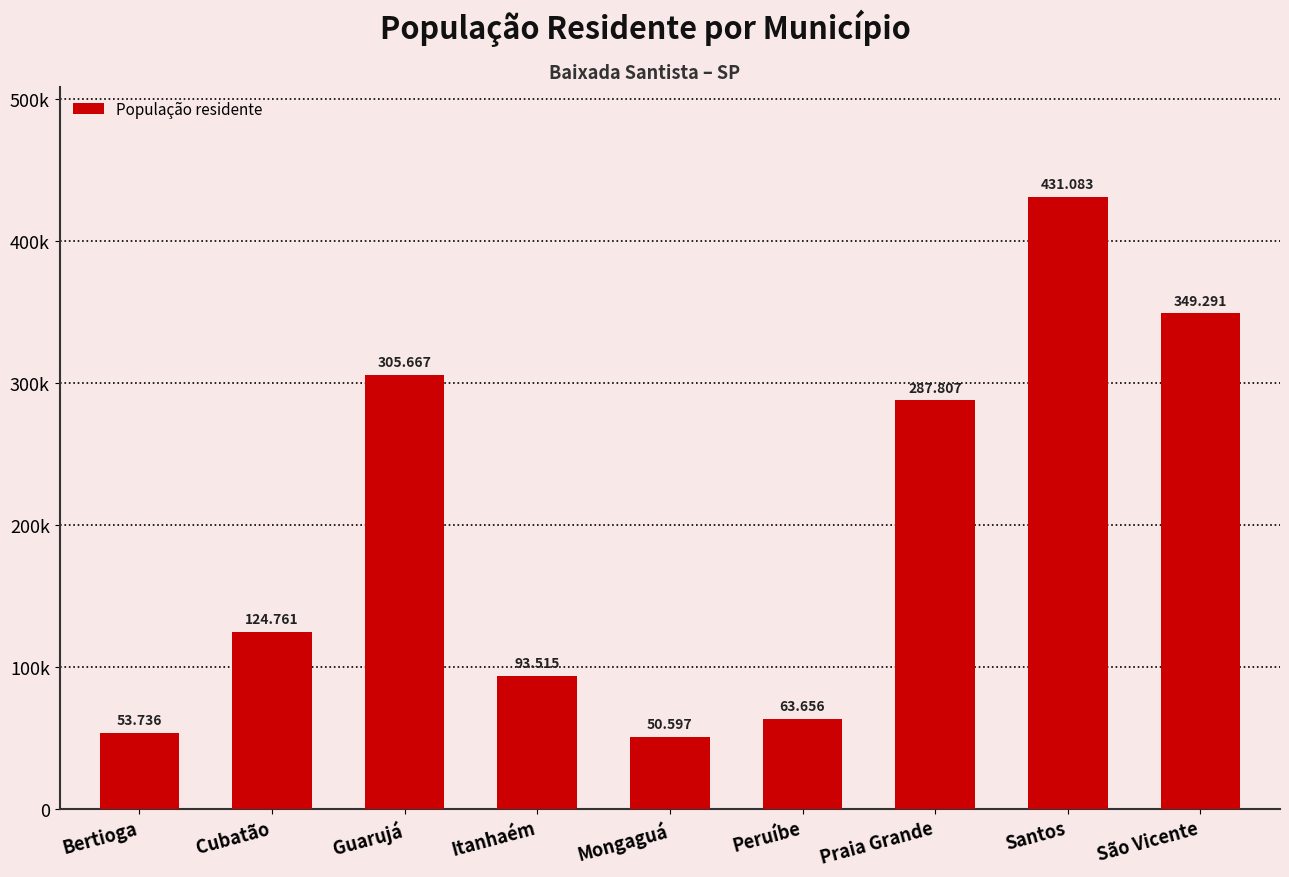

The value at Peruíbe is 93141. True or false?

False